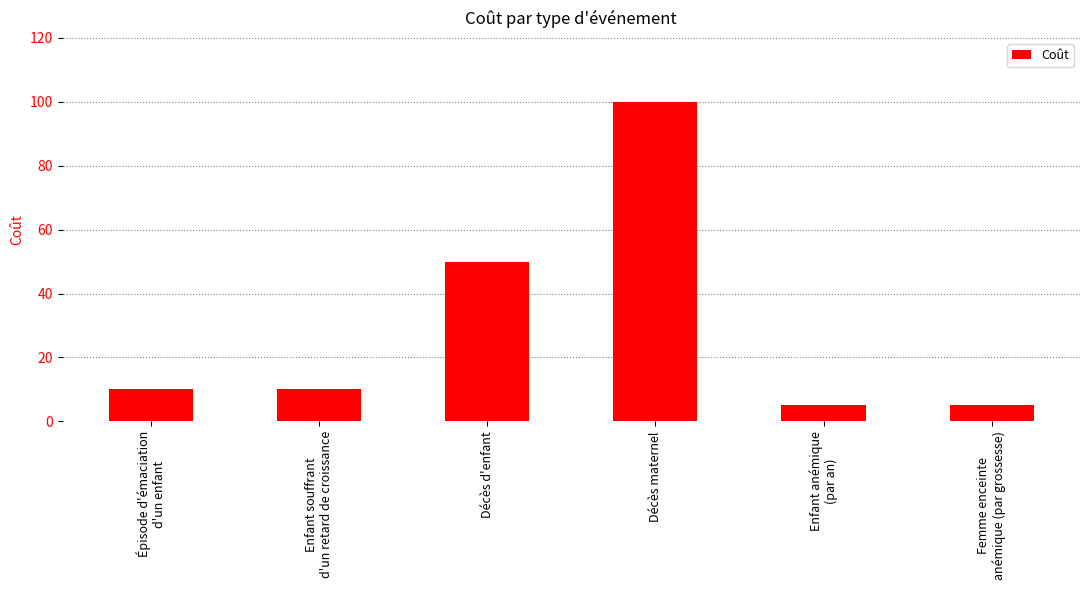

Which has a higher value, Enfant anémique
(par an) or Décès maternel?

Décès maternel